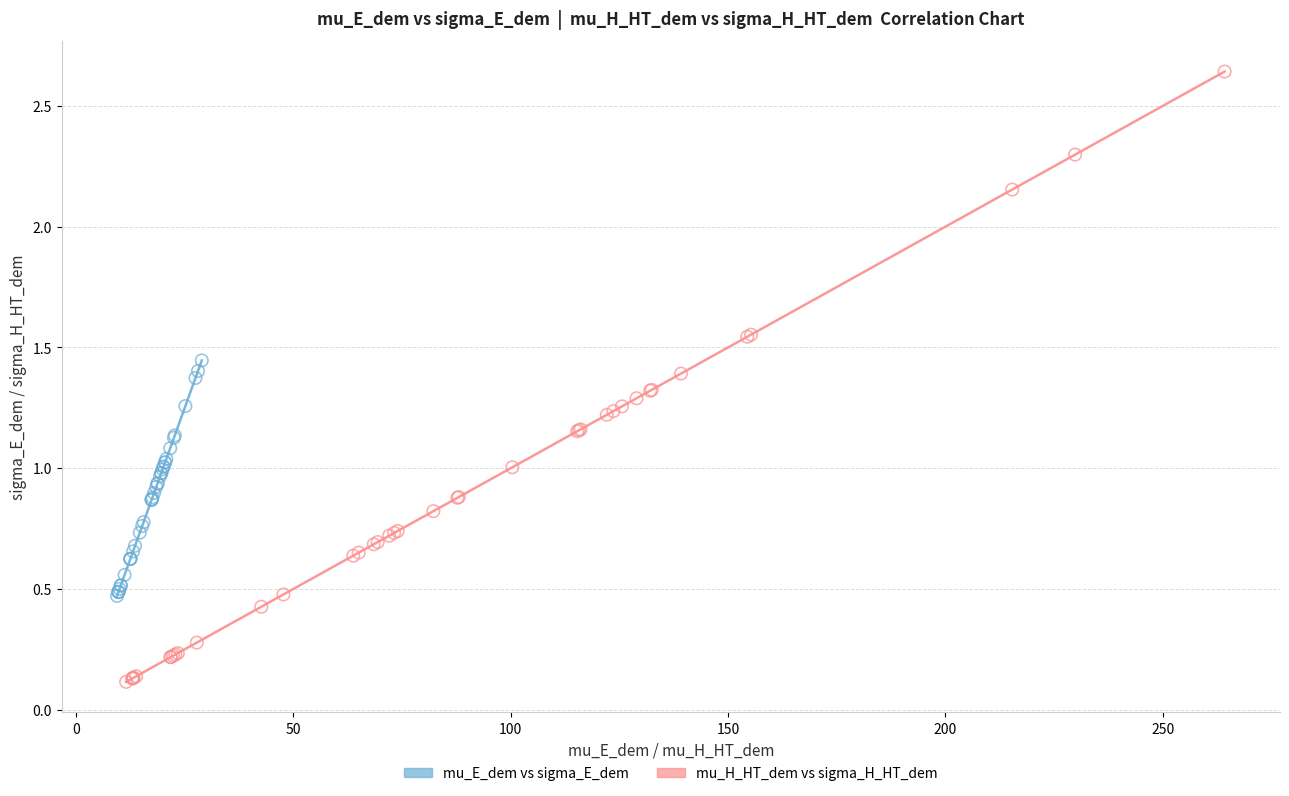

Which series reaches the maximum Y coordinate?

mu_H_HT_dem vs sigma_H_HT_dem